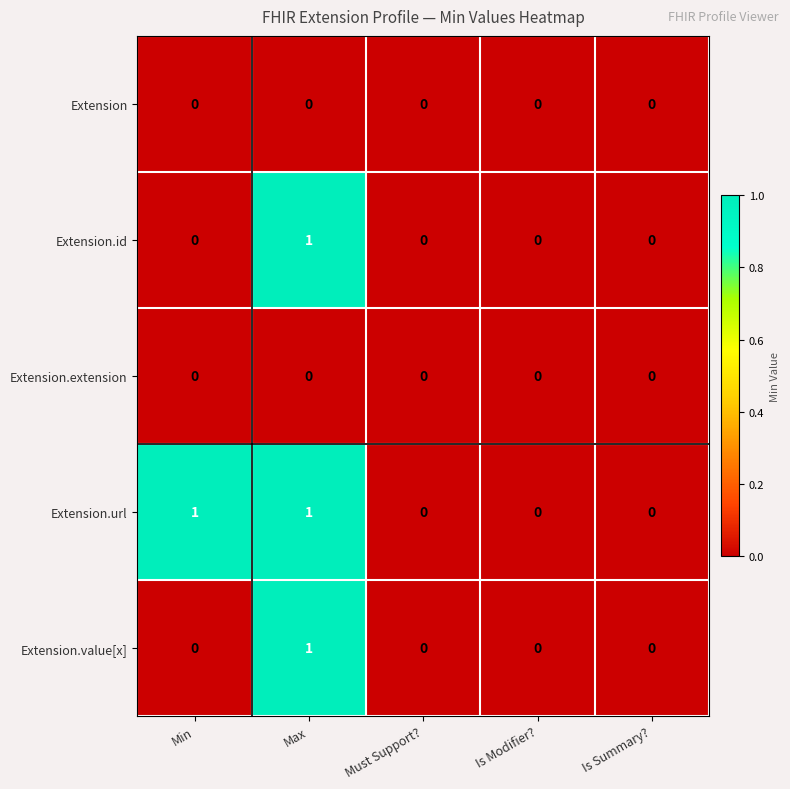

Between Min and Is Summary?, which series saw the biggest shift?

Extension.url